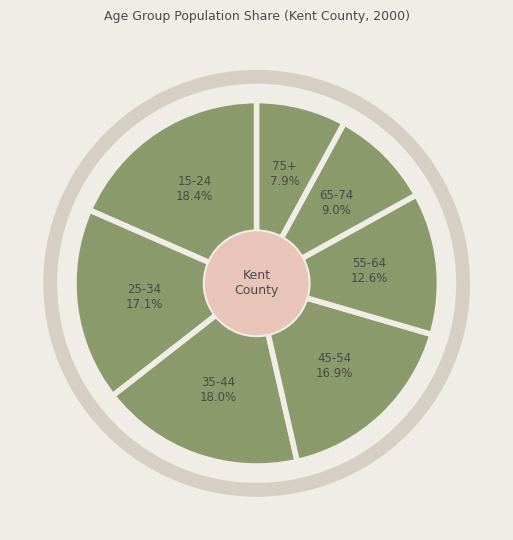

What is the smallest slice in the pie chart?

75+